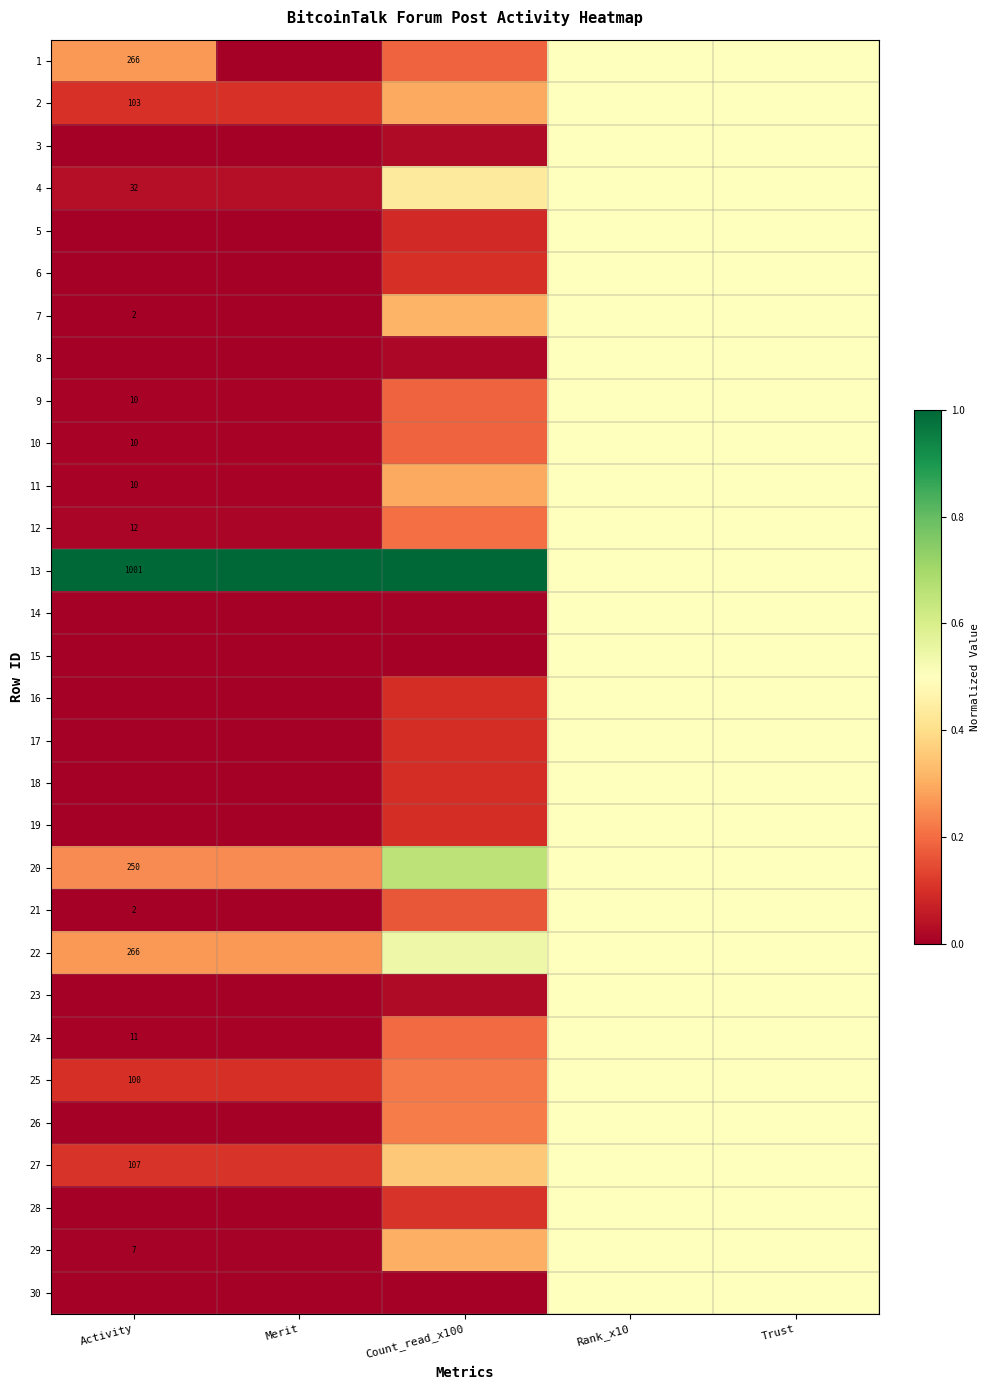

What is the maximum value for 24?

0.5